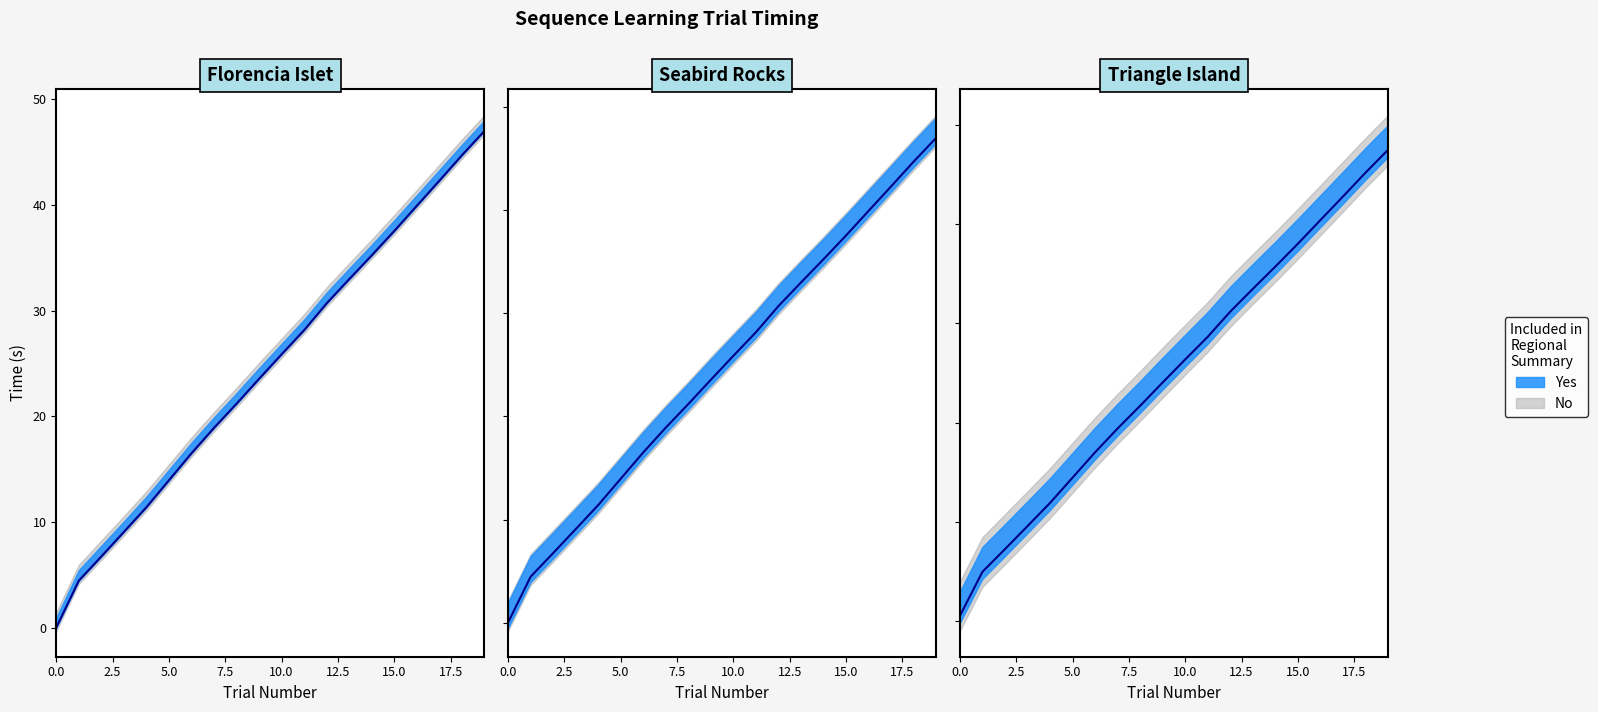

The trial.started series shows 38.0 at 15. True or false?

True